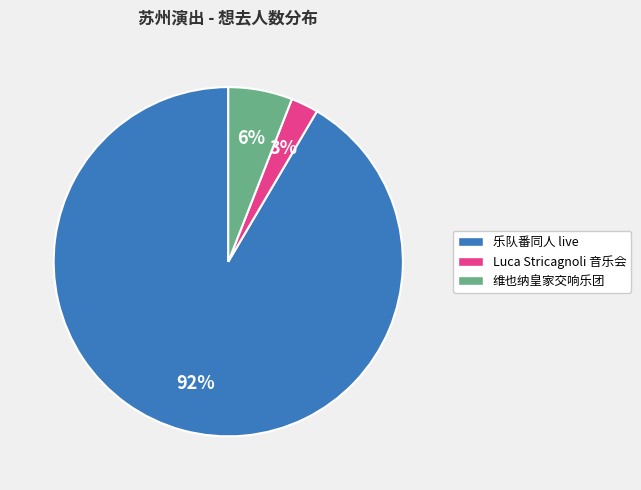

Does any single category account for the majority?

Yes